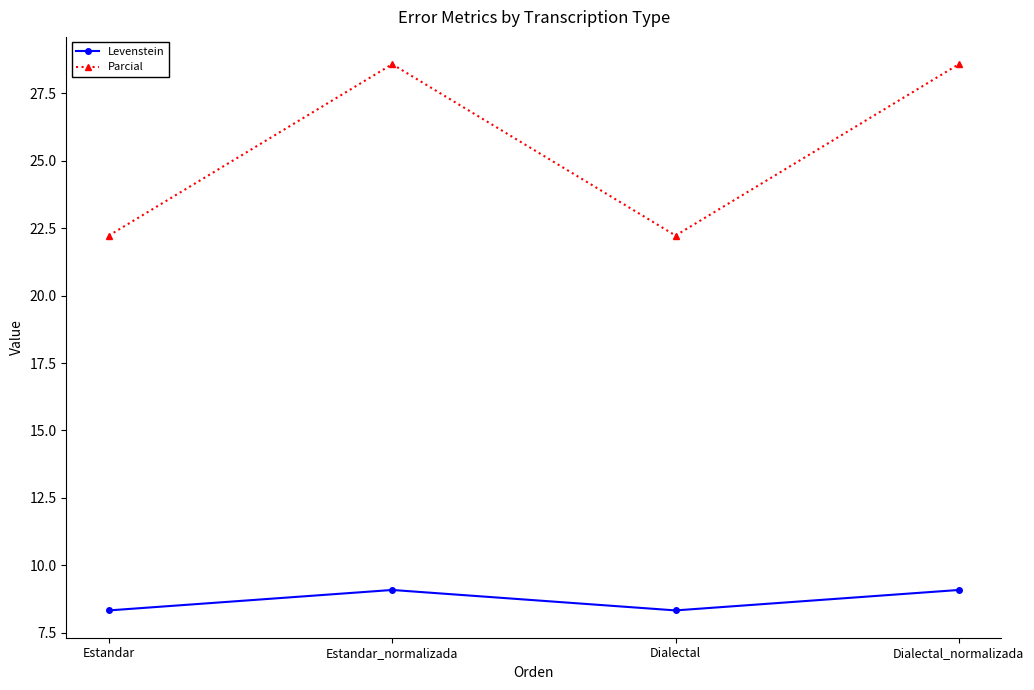

What value does the Parcial series have at Dialectal_normalizada?

28.6